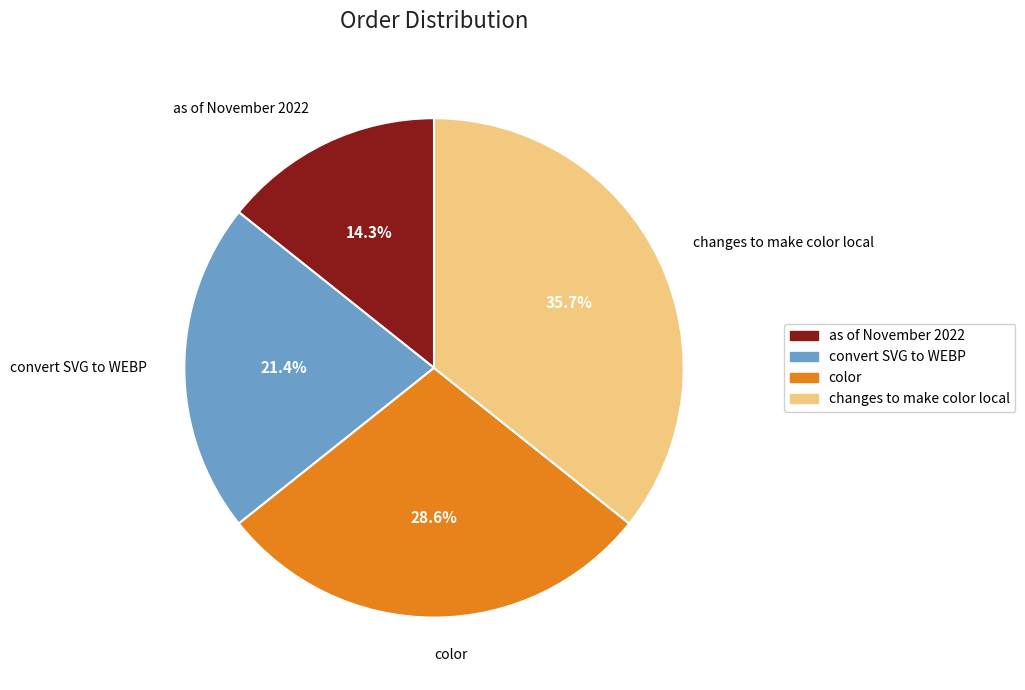

What portion of the pie excludes changes to make color local?

64.3%